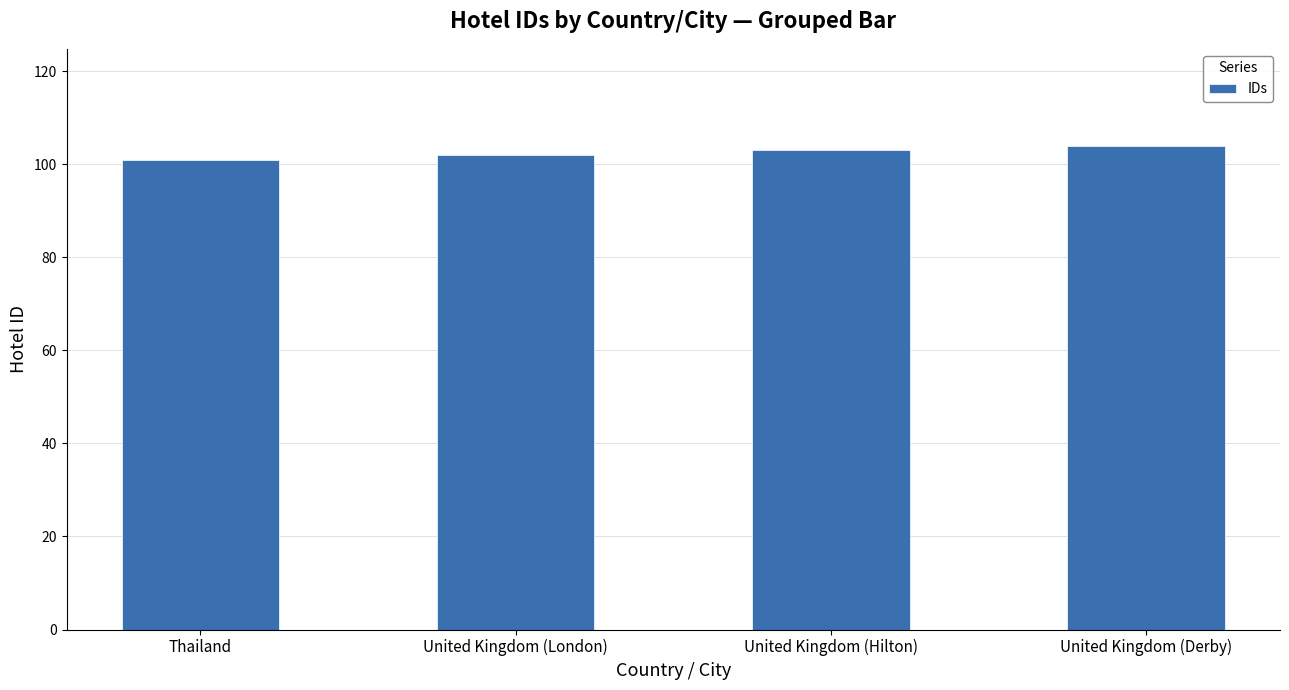

List the labels in order of value, smallest first.

Thailand, United Kingdom (London), United Kingdom (Hilton), United Kingdom (Derby)